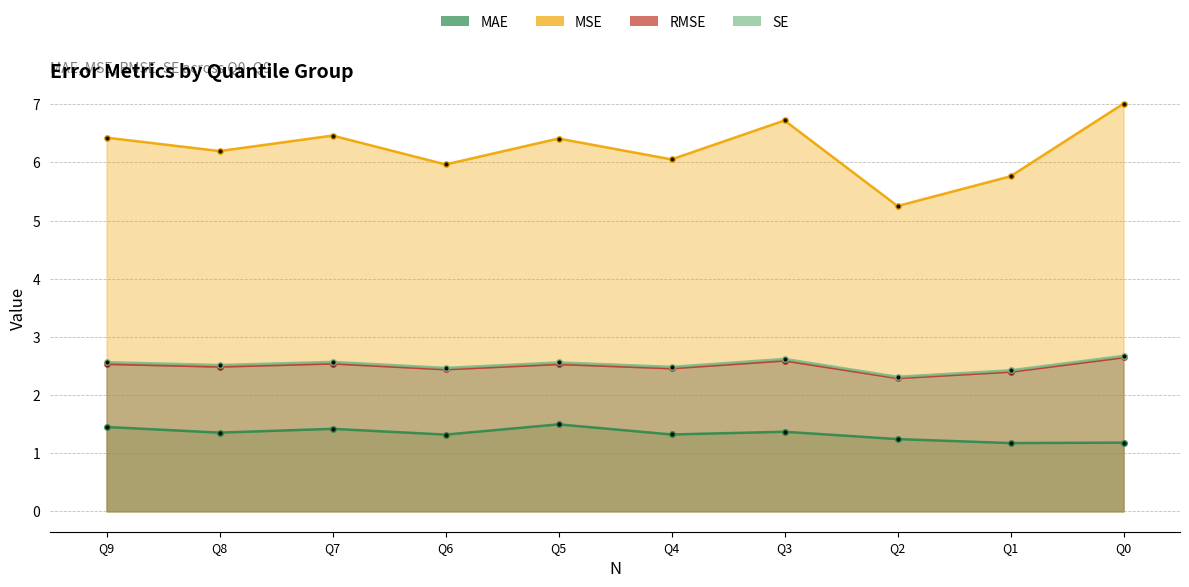

What is the difference between the MAE values at Q9 and Q1?

0.3